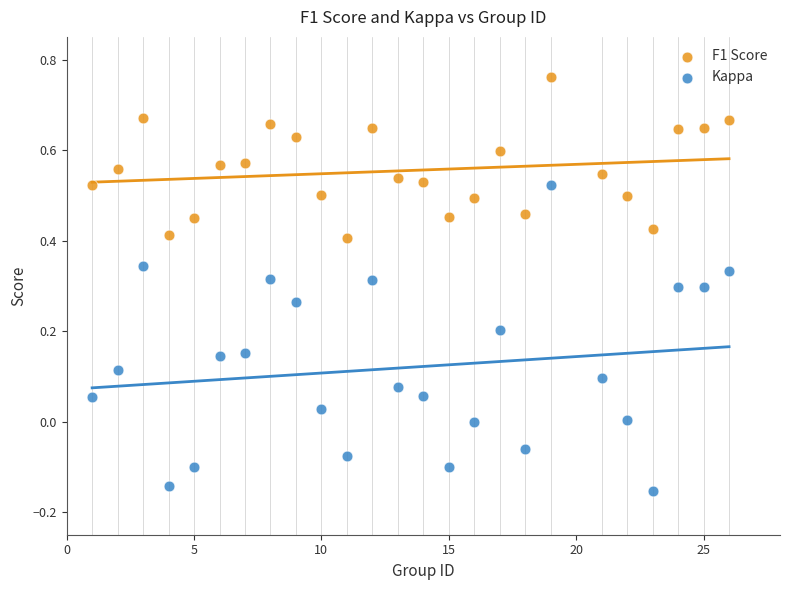

Across all data points, what is the range of X values (max minus min)?

25.0